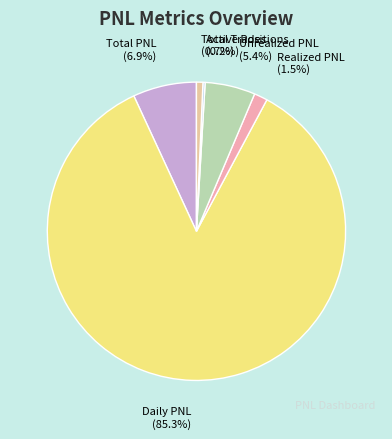

Does Daily PNL represent more than half of the total?

Yes